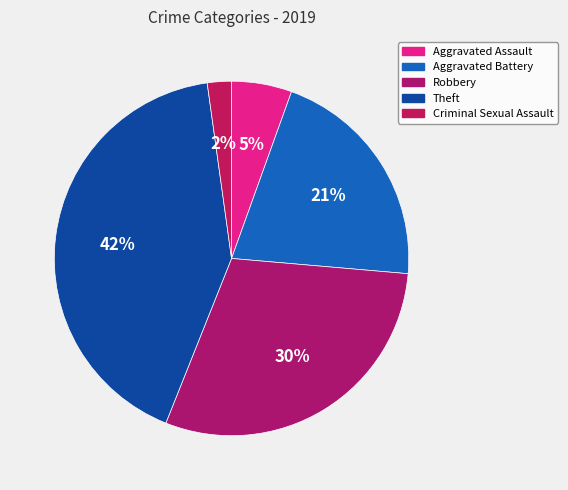

The Robbery slice represents 40% of the pie. True or false?

False